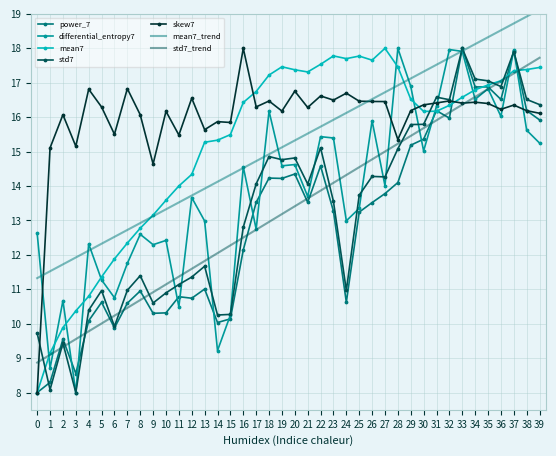

The skew7 series shows 15.4 at 28. True or false?

True